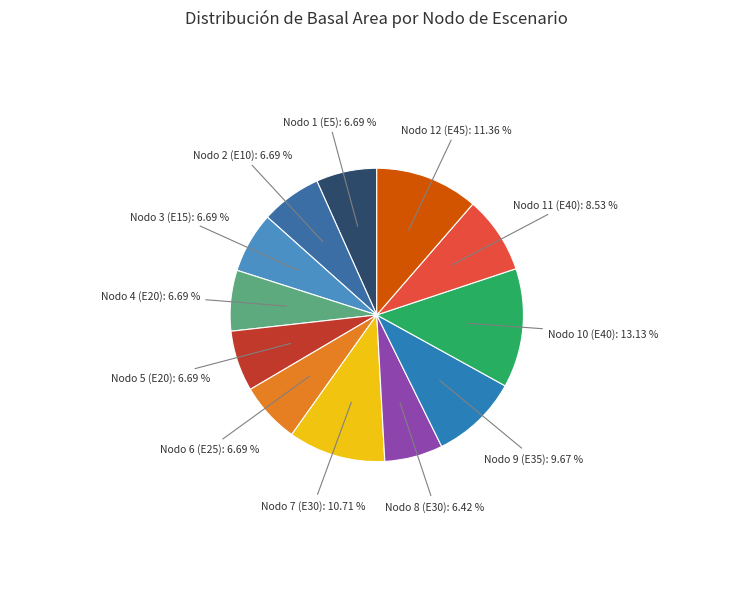

Count the number of slices in the pie.

12